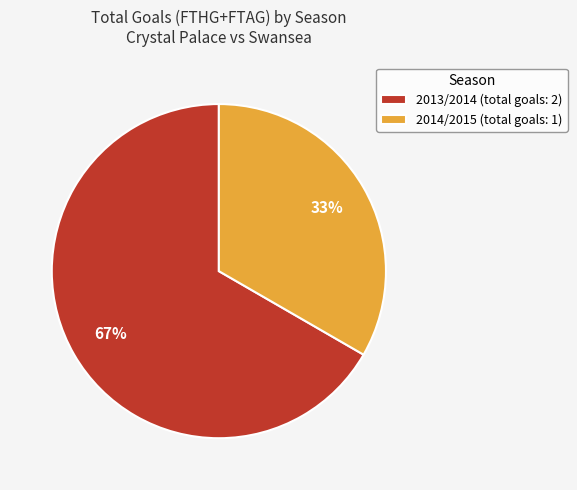

How many slices are in this pie chart?

2